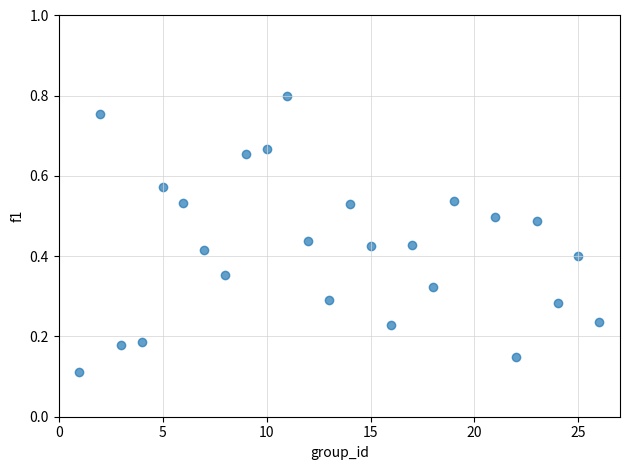

What is the range of X values (max minus min)?

25.0